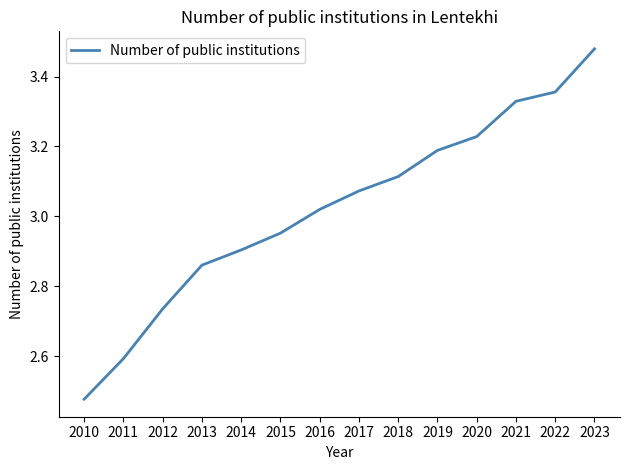

Is it true that the value at 2015 is 1.6?

False